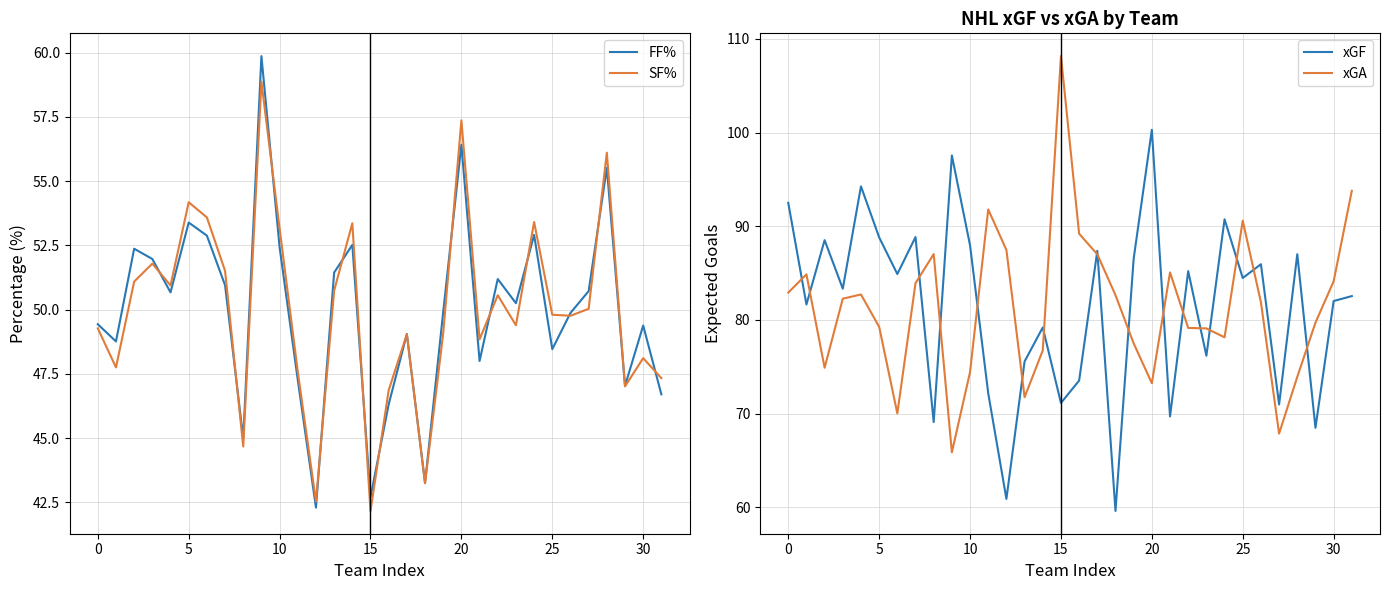

The value of SF% at 25 is 32.5. True or false?

False